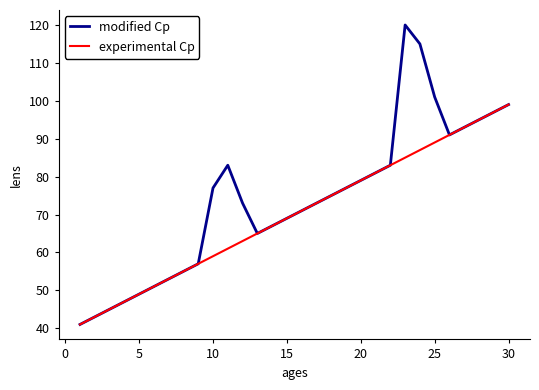

Rank the series by their average value, from lowest to highest.

experimental Cp, modified Cp